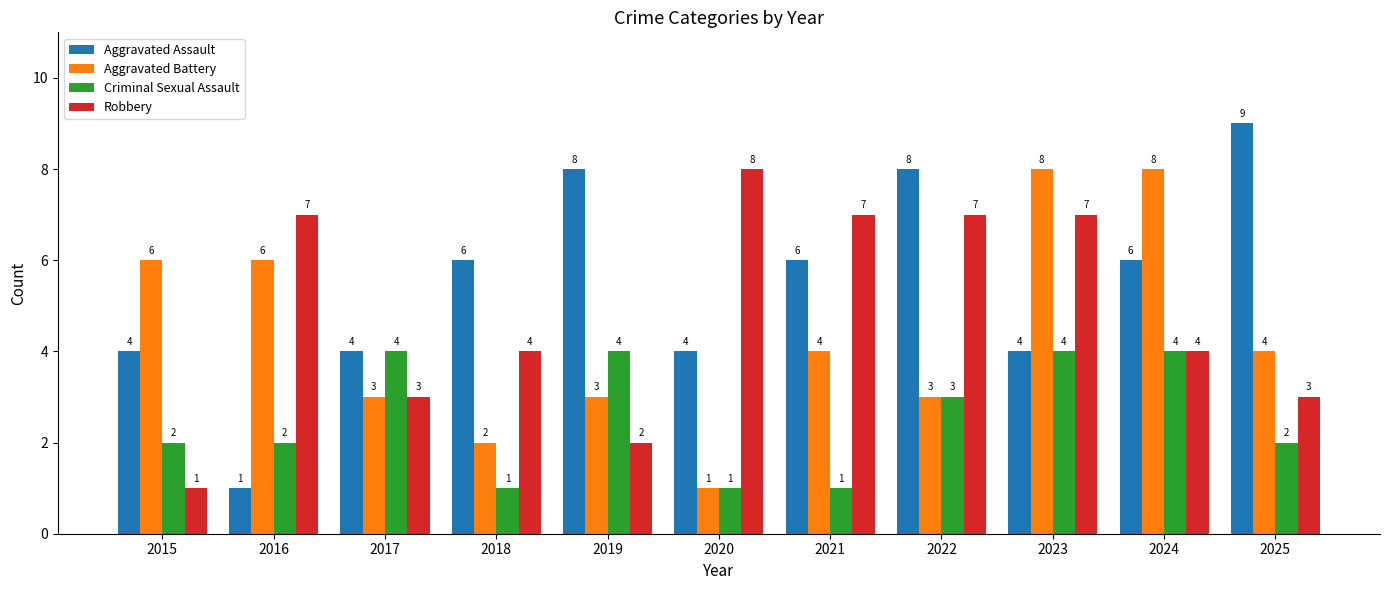

How many bars are there in total?

44